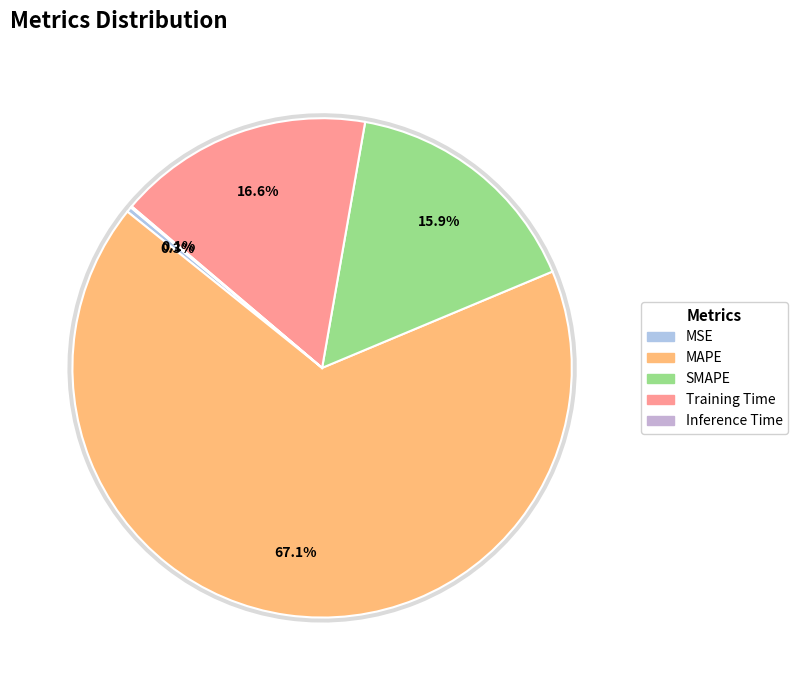

To the nearest percent, what percentage of the pie is Training Time?

17%